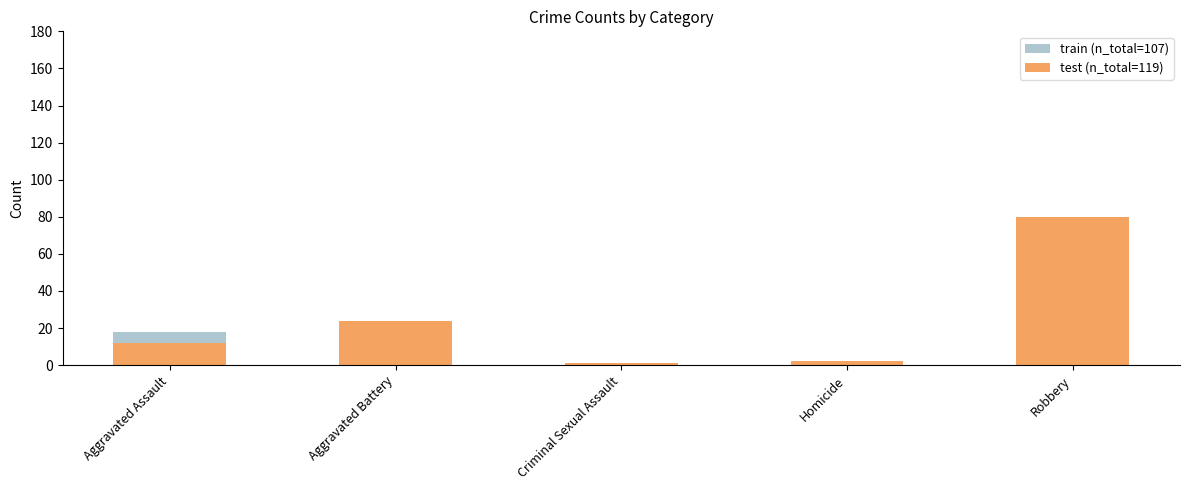

Rank the series by their average value, from highest to lowest.

test (n_total=119), train (n_total=107)